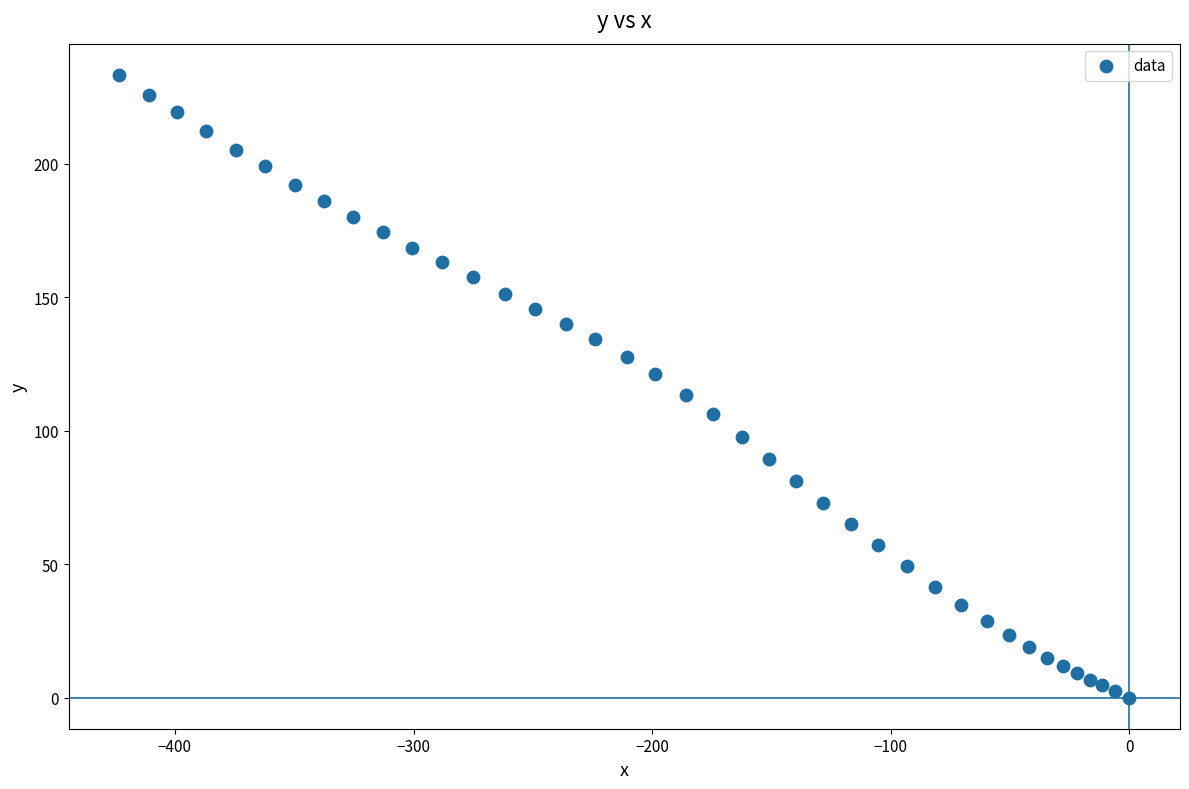

What is the range of X values (max minus min)?

423.3